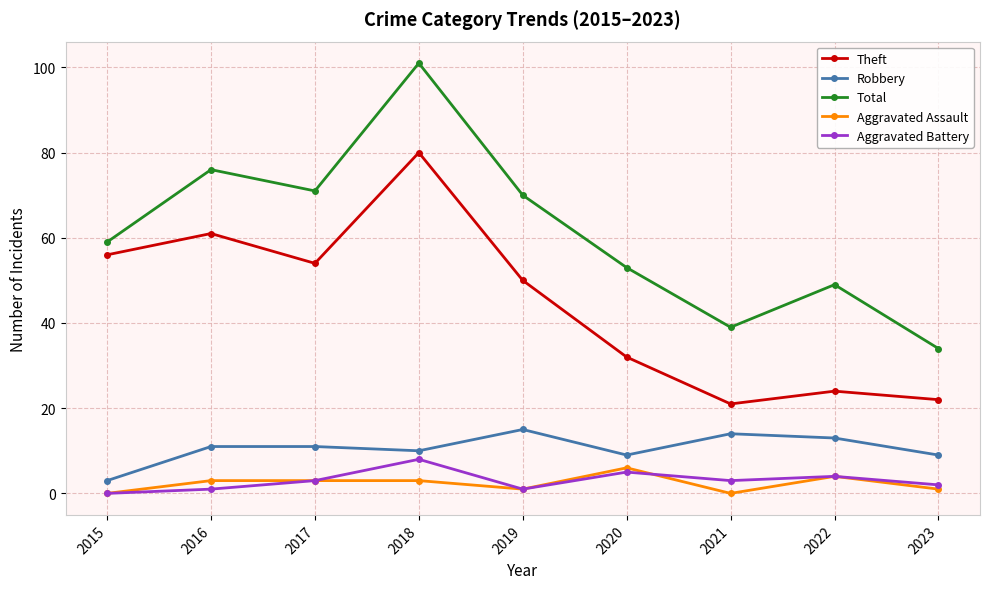

What is the difference between the Theft values at 2017 and 2020?

22